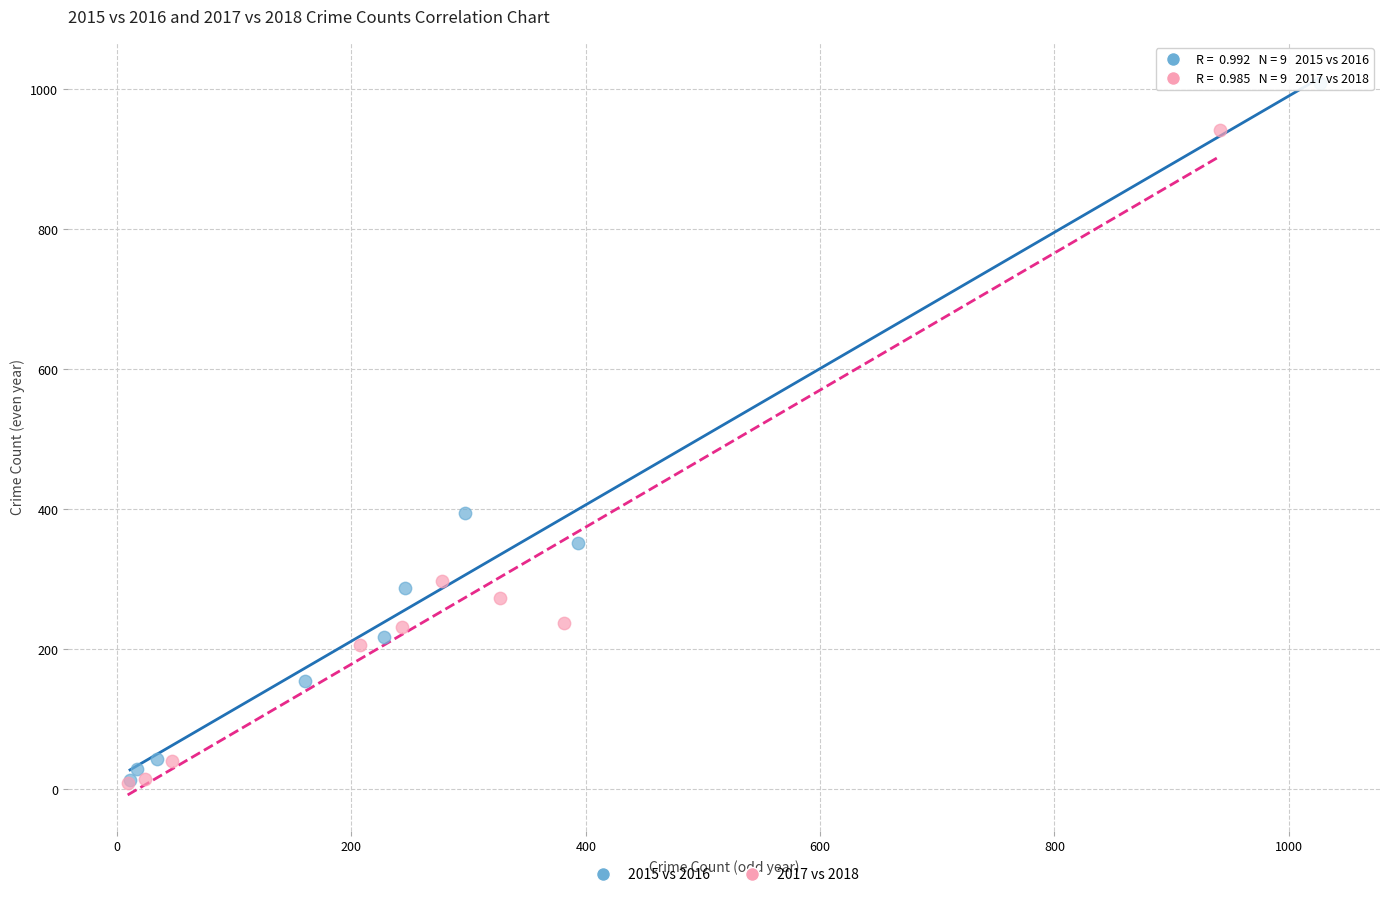

Which series has the widest spread of Y values?

2015 vs 2016